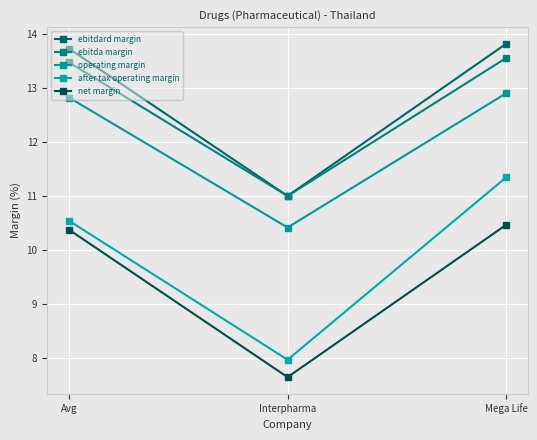

What is the sum of the ebitda margin values at Interpharma and Avg?

24.5